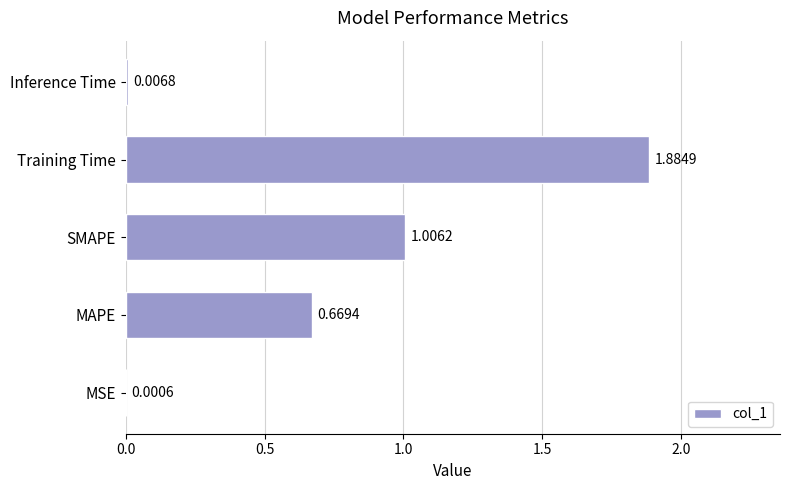

At which label is the value closest to 0?

MSE